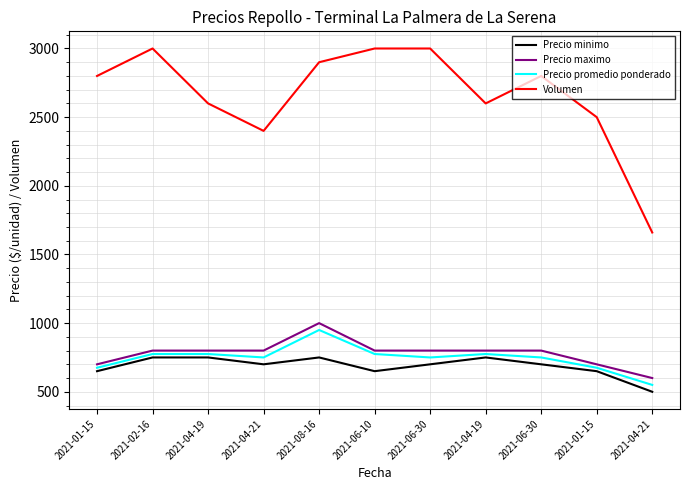

The value of Volumen at 2021-06-30 is 3000. True or false?

True